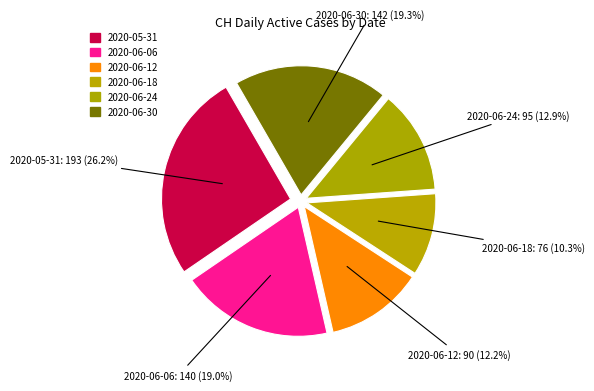

Which category has the smallest portion of the pie?

2020-06-18